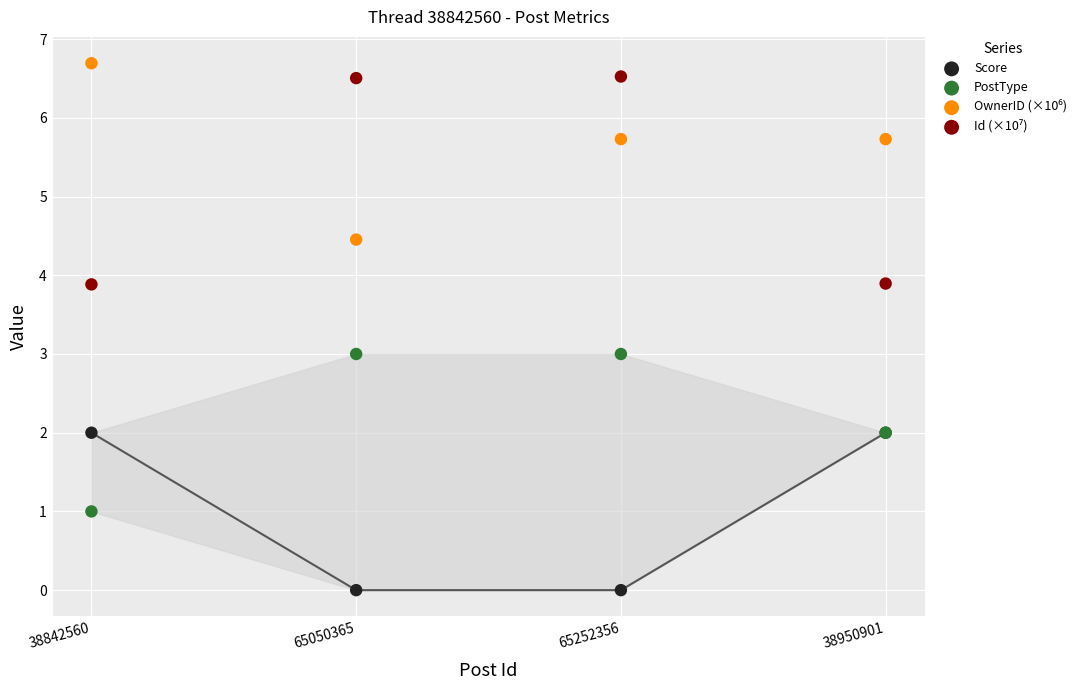

Which series contains the lowest Y value?

Score